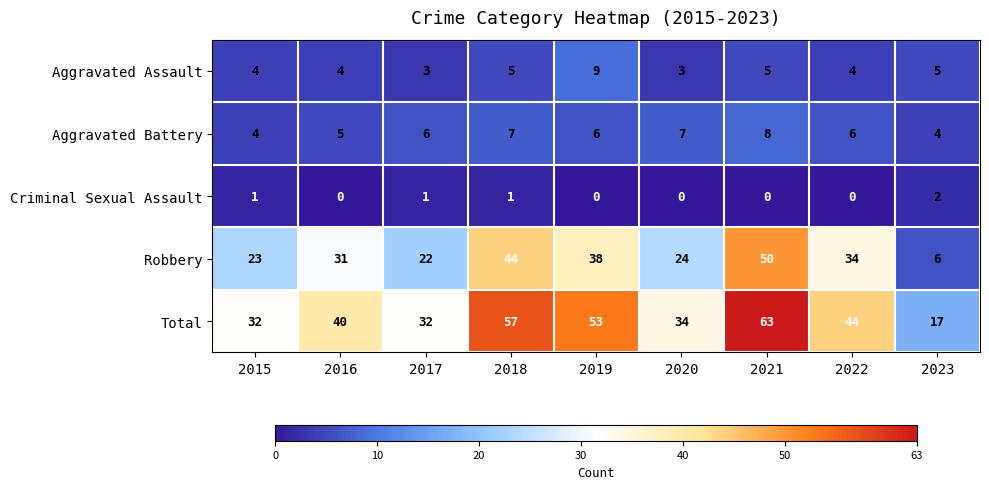

Which series changed the most between 2015 and 2019?

Total